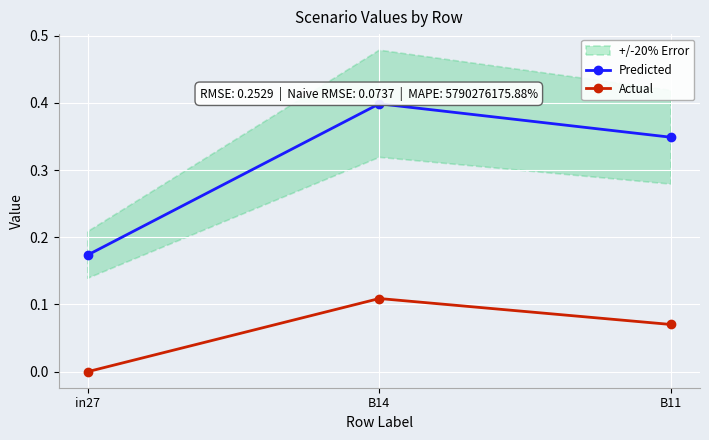

Where is Actual nearest to the value 0?

in27